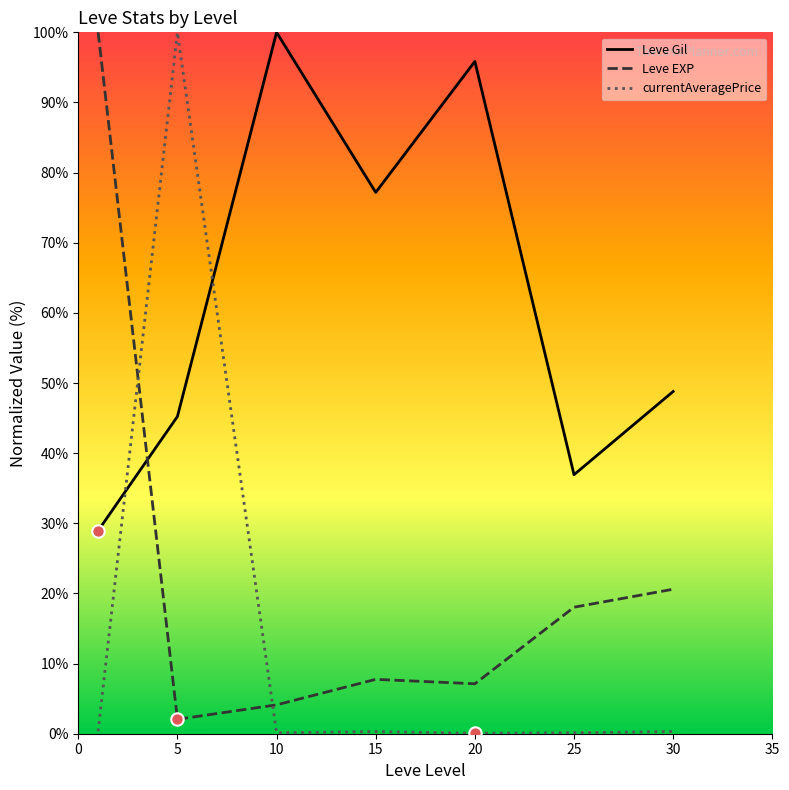

What are all the series names shown in the legend?

Leve Gil, Leve EXP, currentAveragePrice